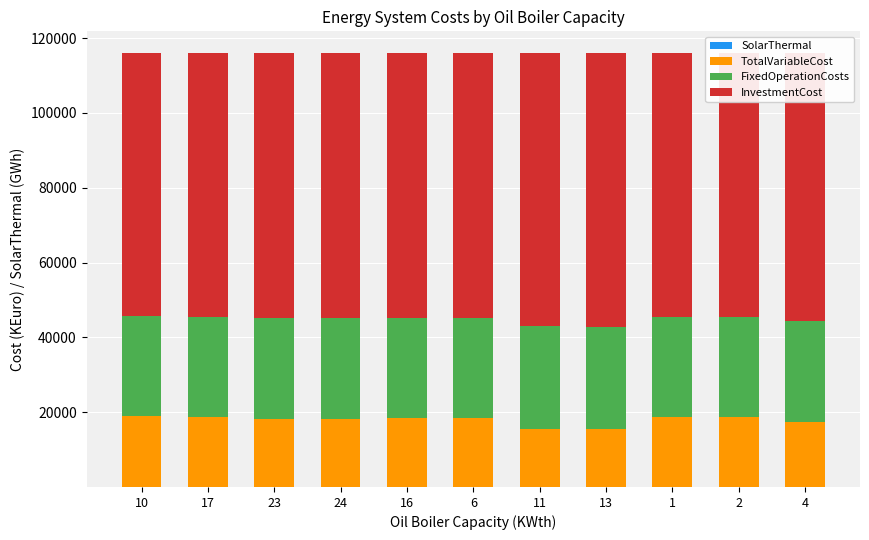

What is the difference between the FixedOperationCosts values at 16 and 4?

209.0